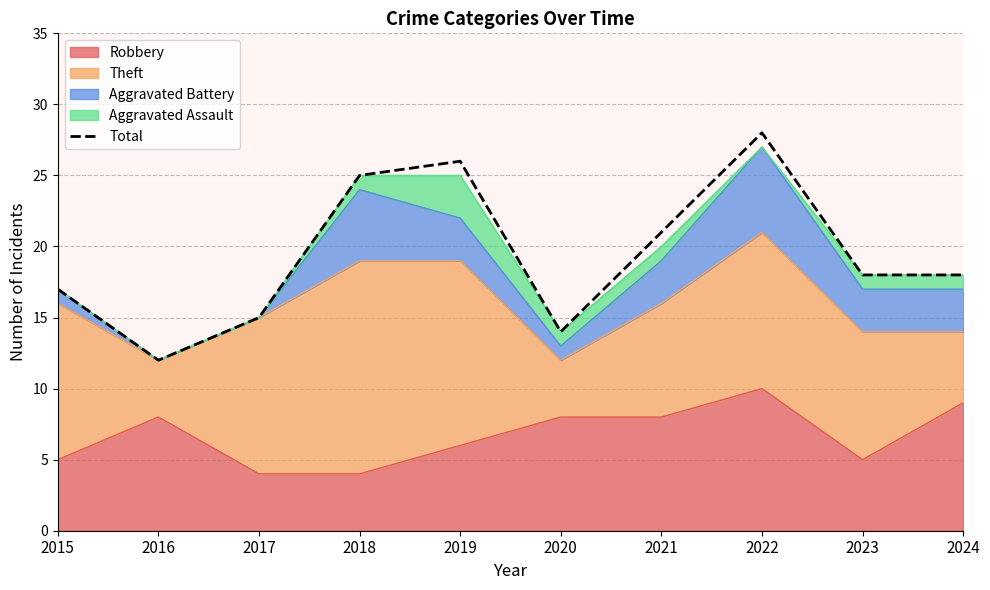

Where does the data first go above 18?

2018